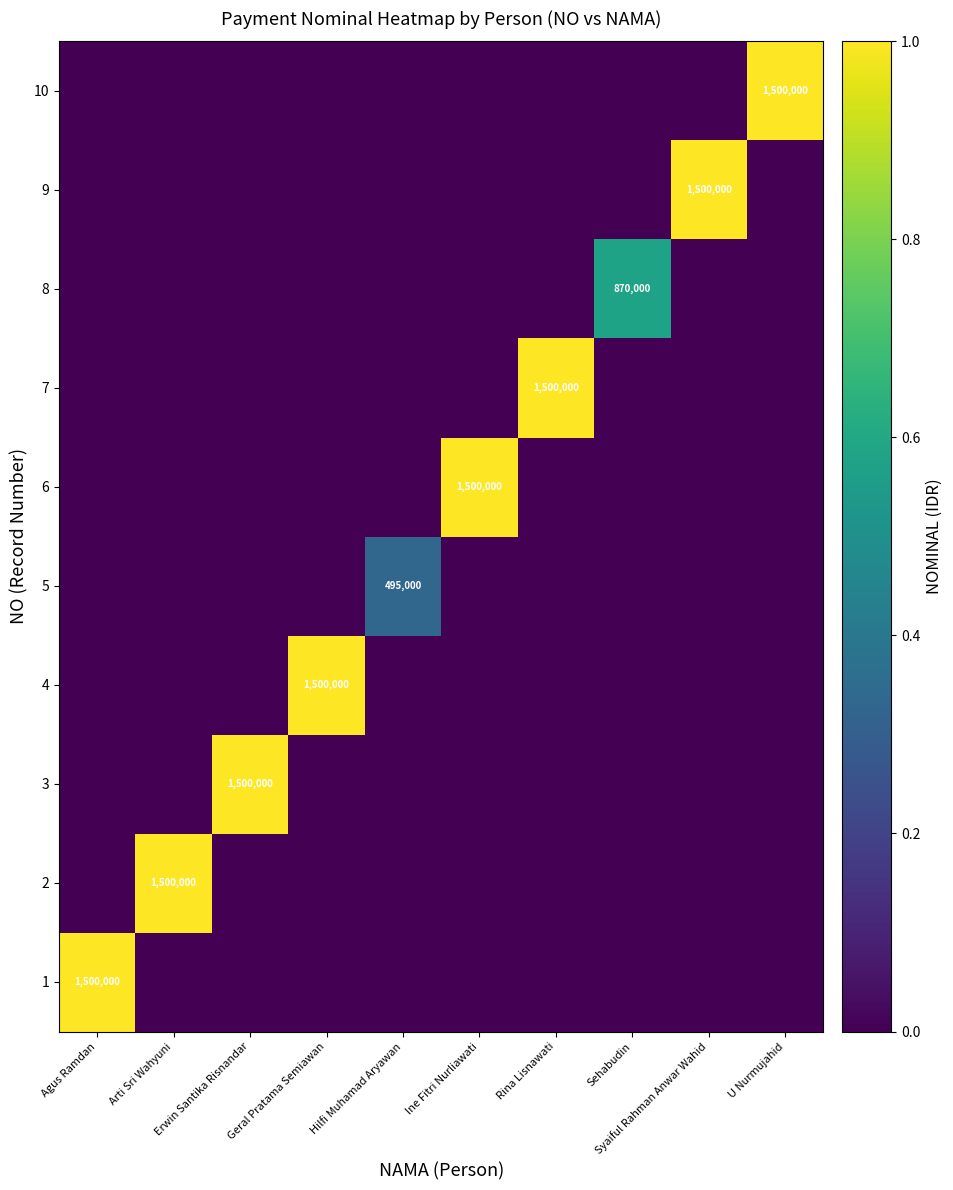

At which category is the sum across all series the highest?

Agus Ramdan